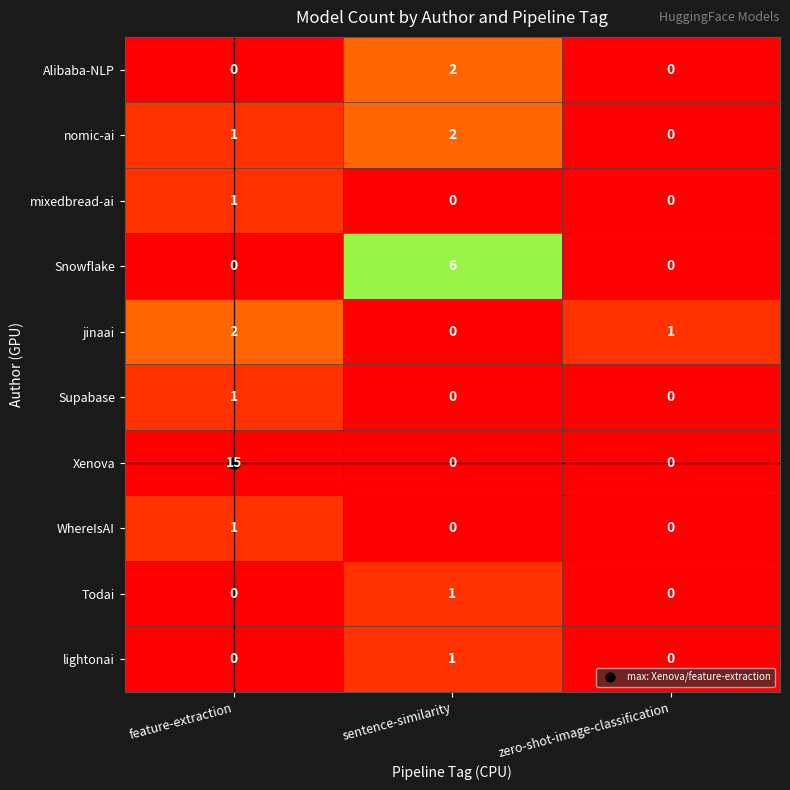

Is it true that mixedbread-ai equals 0 at sentence-similarity?

True